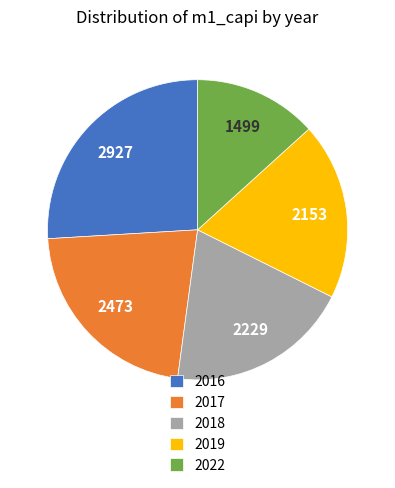

How many slices are in this pie chart?

5